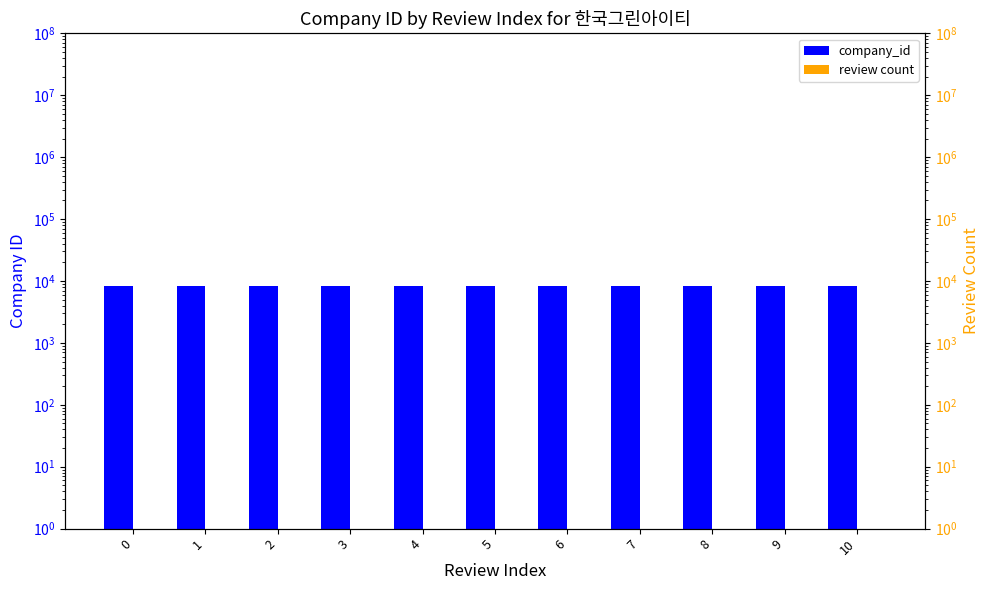

How many bars are there in each group?

2